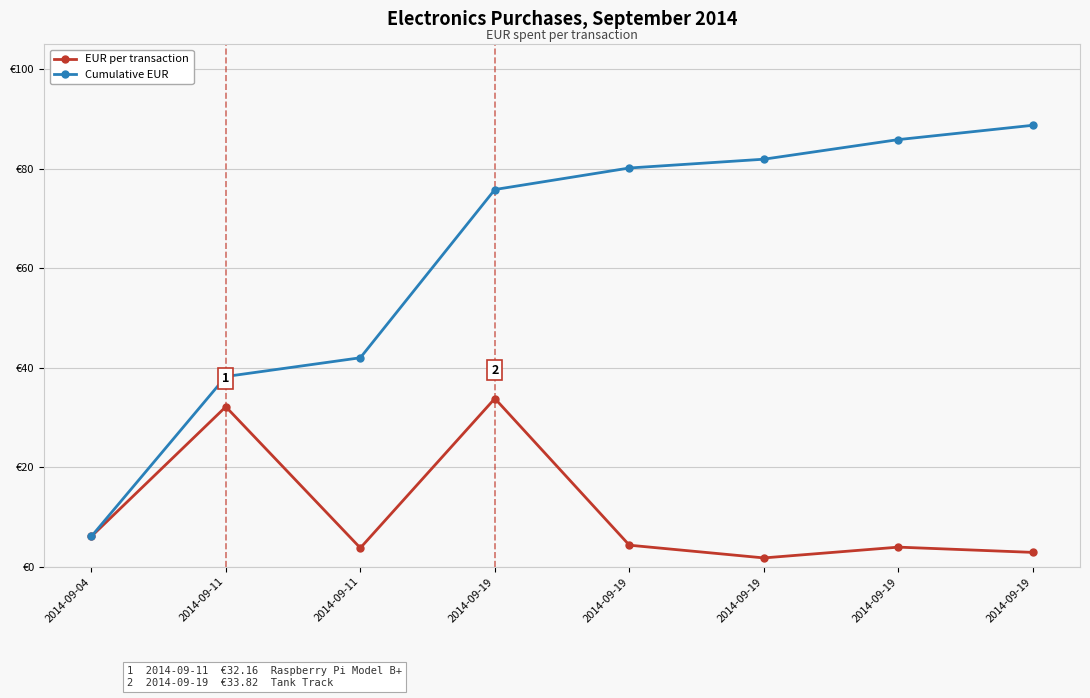

The Cumulative EUR series shows 114.9 at 2014-09-19. True or false?

False